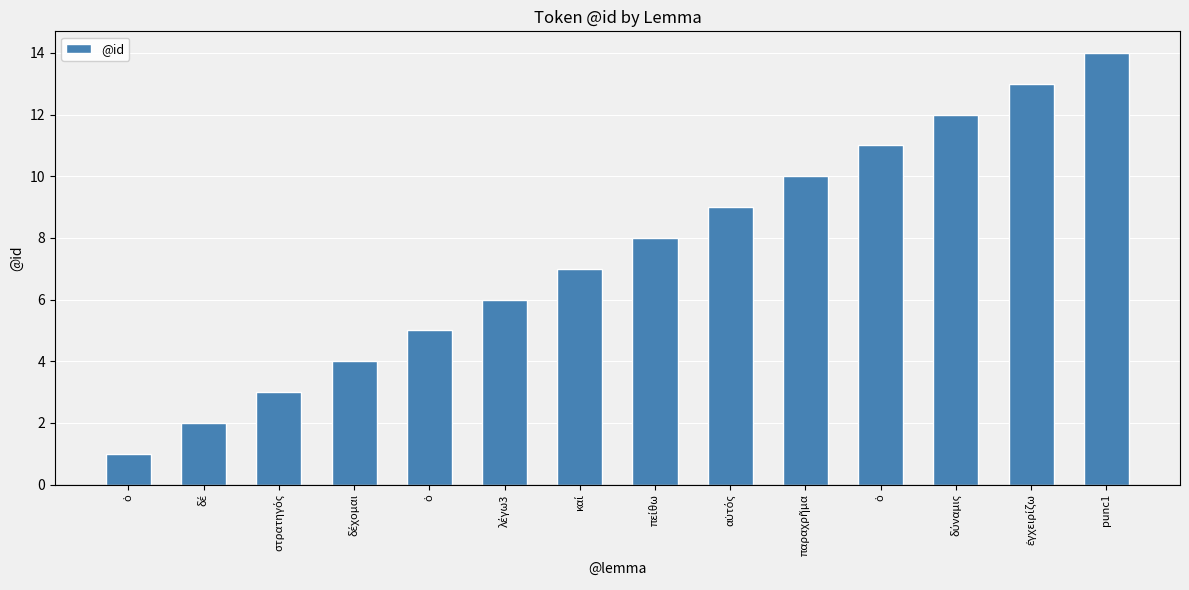

Does the chart contain any negative values?

No